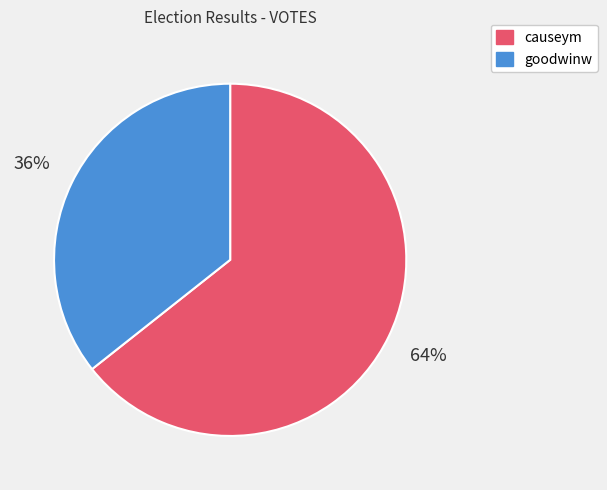

Is there any slice that represents more than half of the pie?

Yes